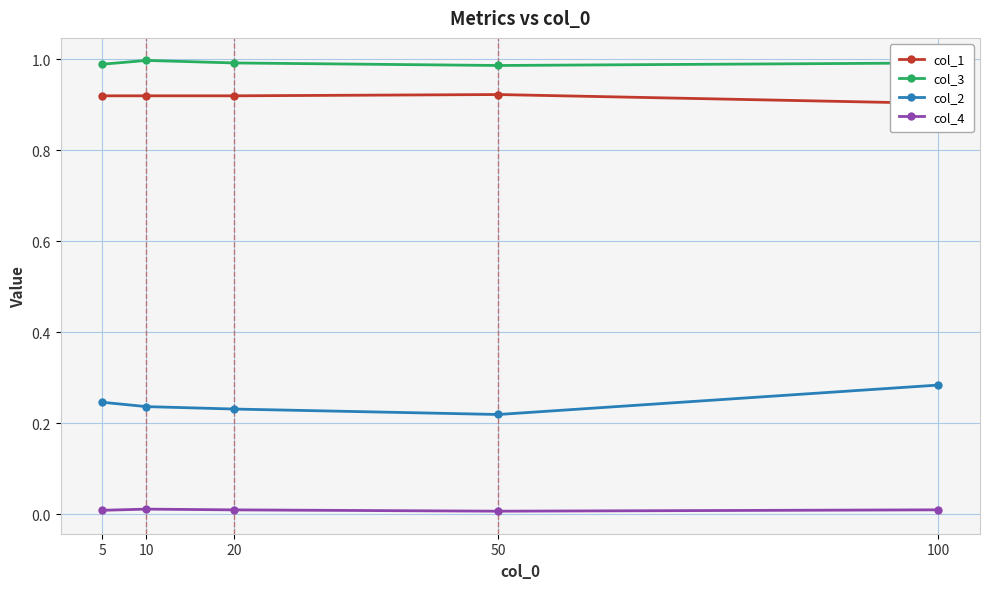

True or false: col_4 has more than 2 points higher than both neighbors.

False